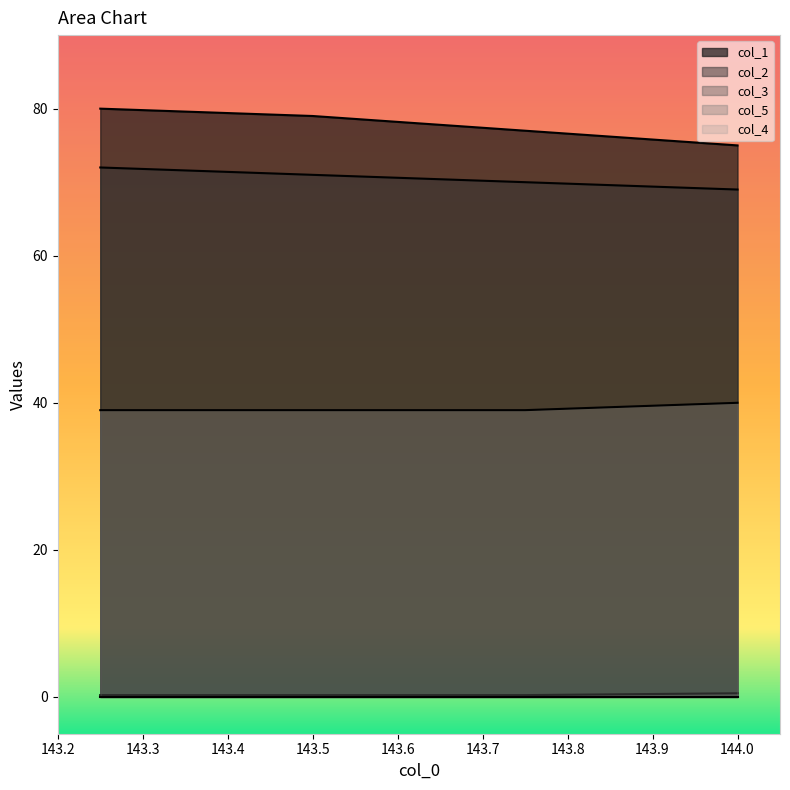

What is the sum of all col_5 values?

157.0